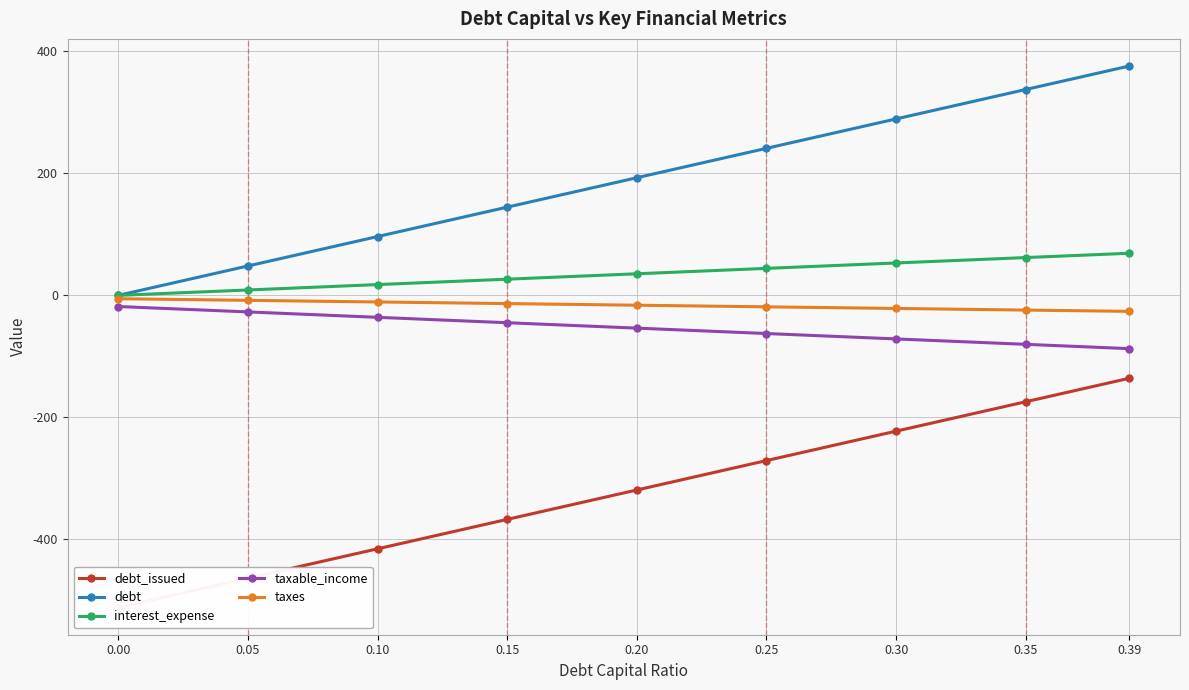

Is it true that taxable_income equals -62.5 at 0.25?

True